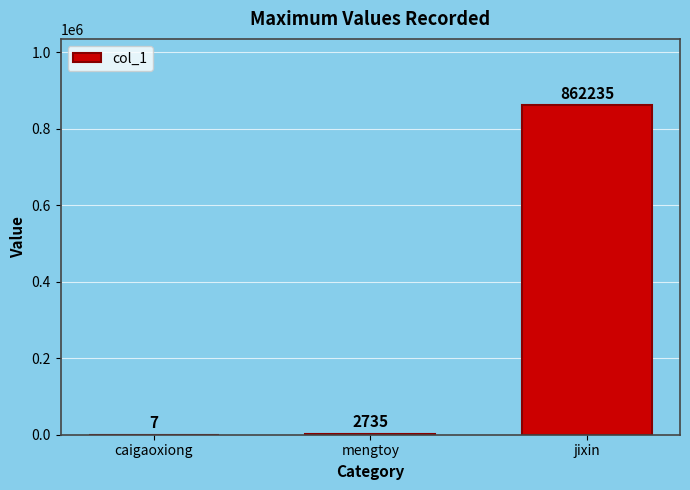

Which label corresponds to the largest value in the chart?

jixin